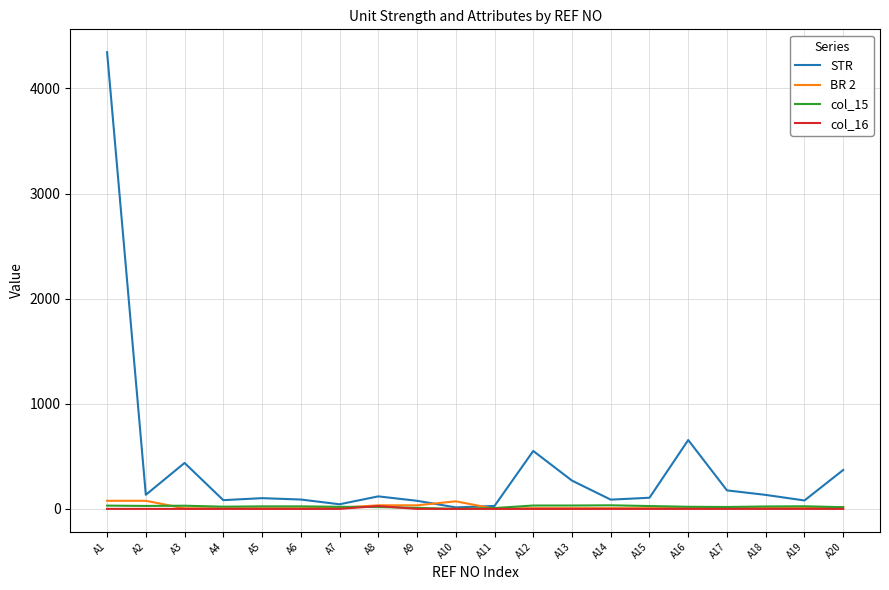

Which label corresponds to the largest value in the chart?

A1